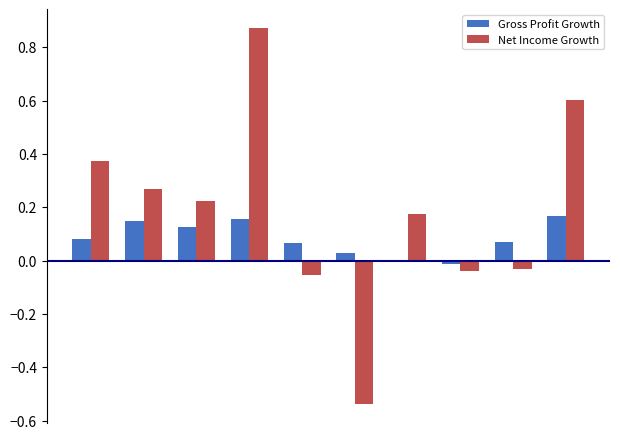

What are all the series names shown in the legend?

Gross Profit Growth, Net Income Growth